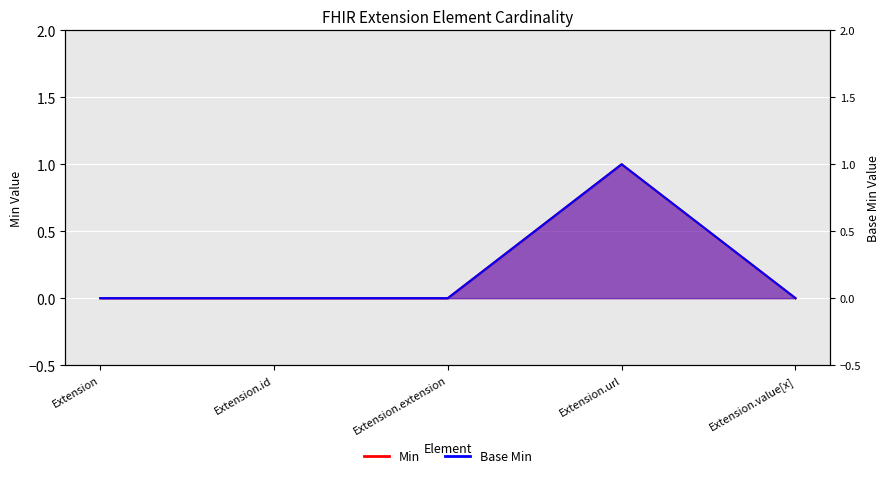

At which label does Min reach its minimum?

Extension